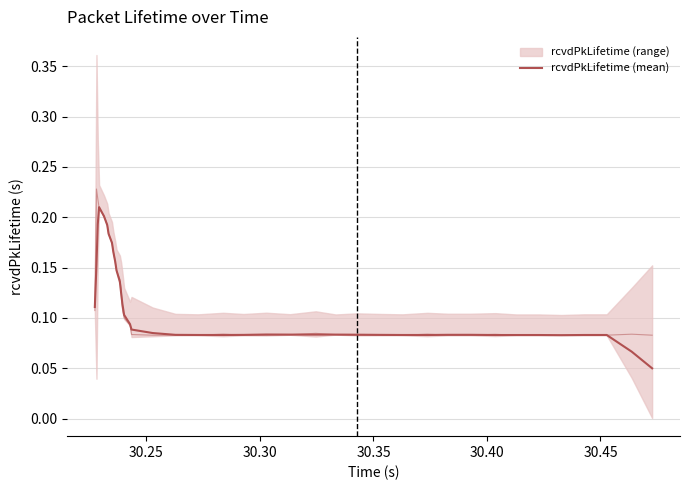

What position from the right is 30.25?

39